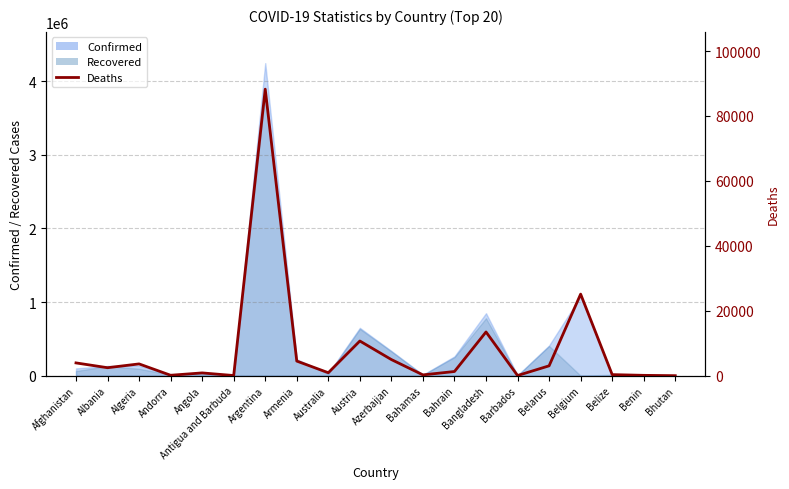

What is the greatest value displayed?

88247